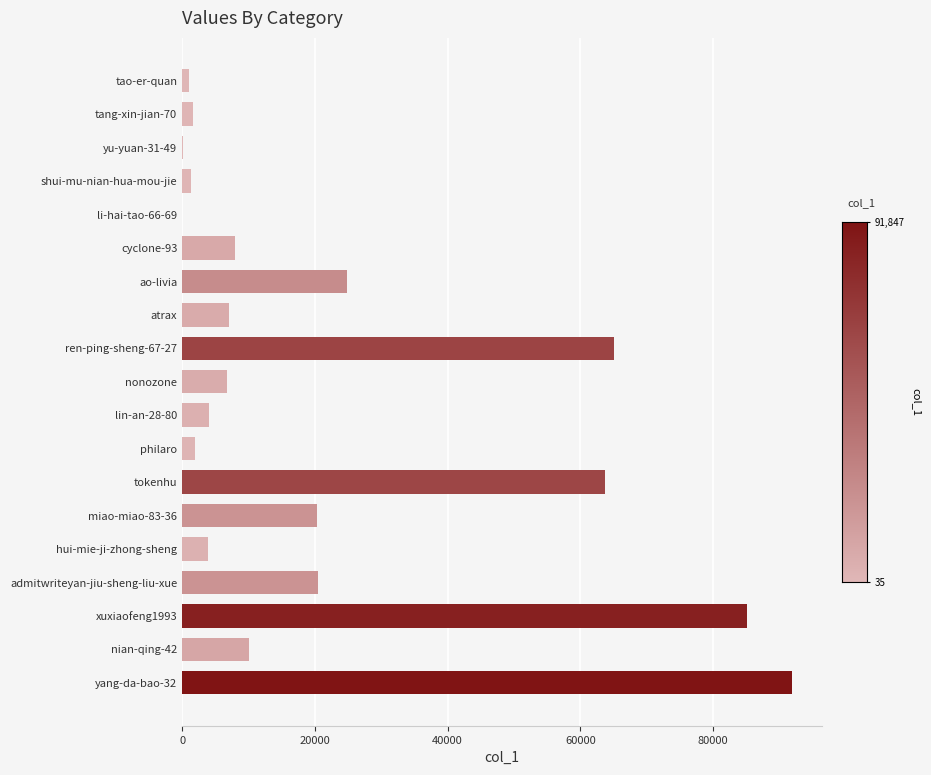

Which label corresponds to the largest value in the chart?

yang-da-bao-32